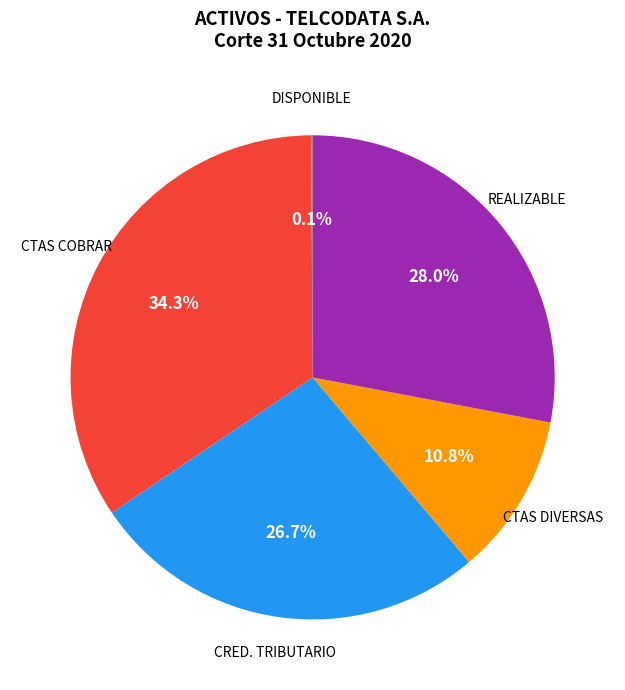

To the nearest percent, what is the difference between the largest and smallest slice percentages?

34%